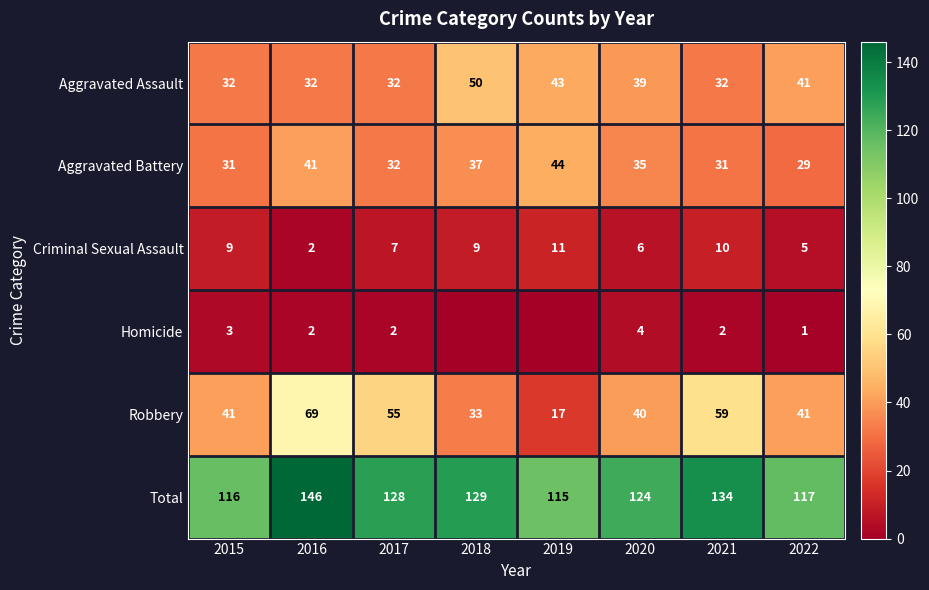

At which category is the sum across all series the highest?

2016